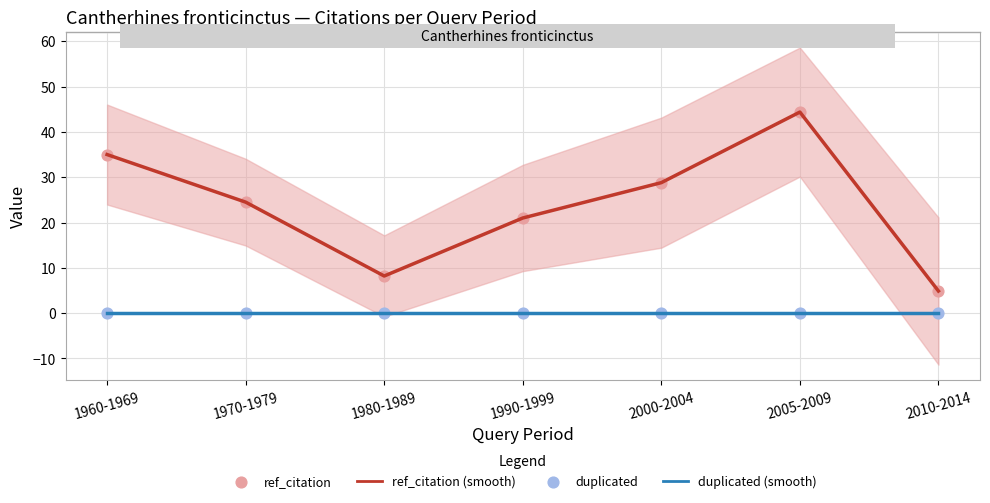

Which series has the largest total across all categories?

ref_citation (smooth)